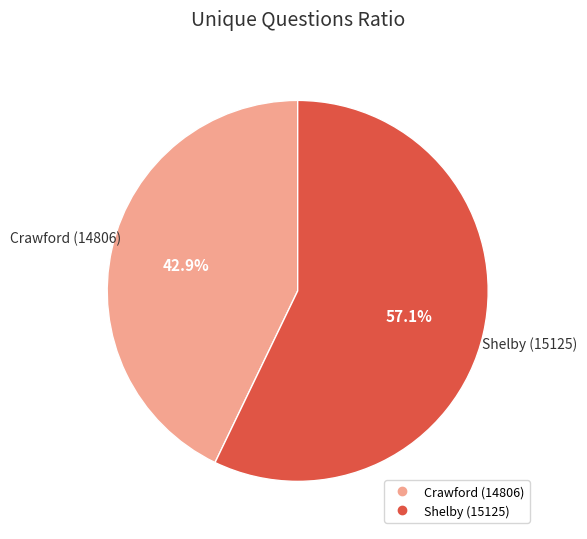

Combined, what portion of the pie is Shelby (15125) and Crawford (14806)?

100.0%